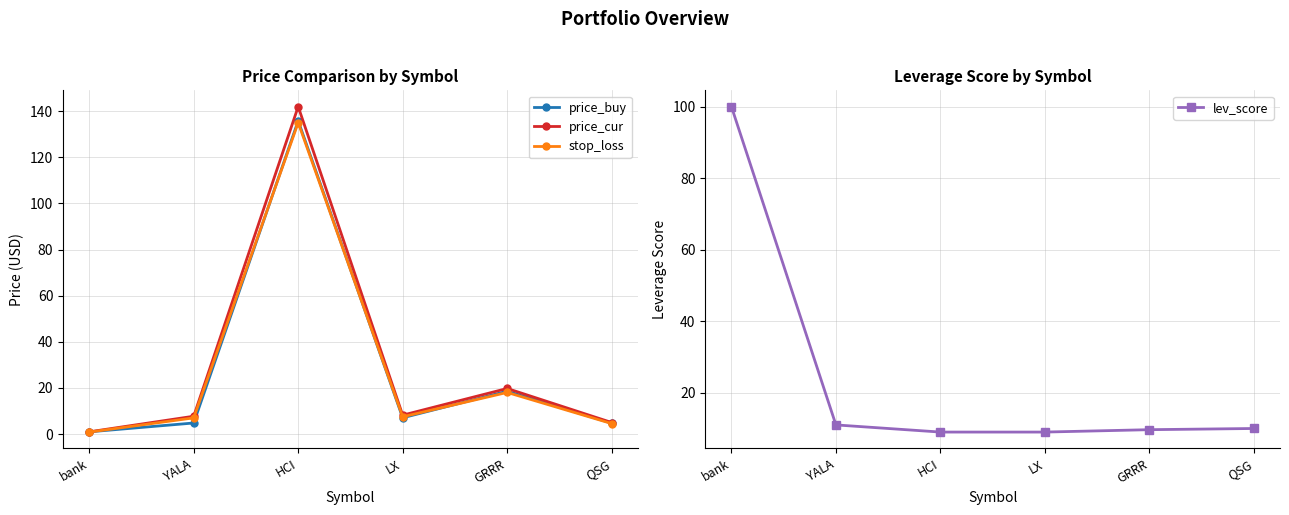

Between bank and LX, which is larger?

LX